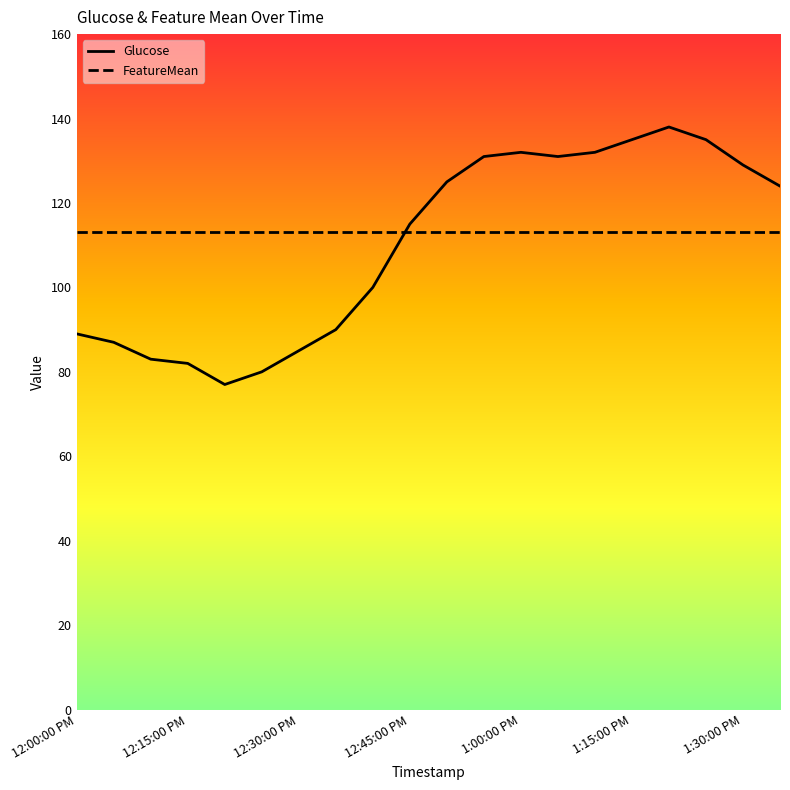

At which label does Glucose reach its peak?

16